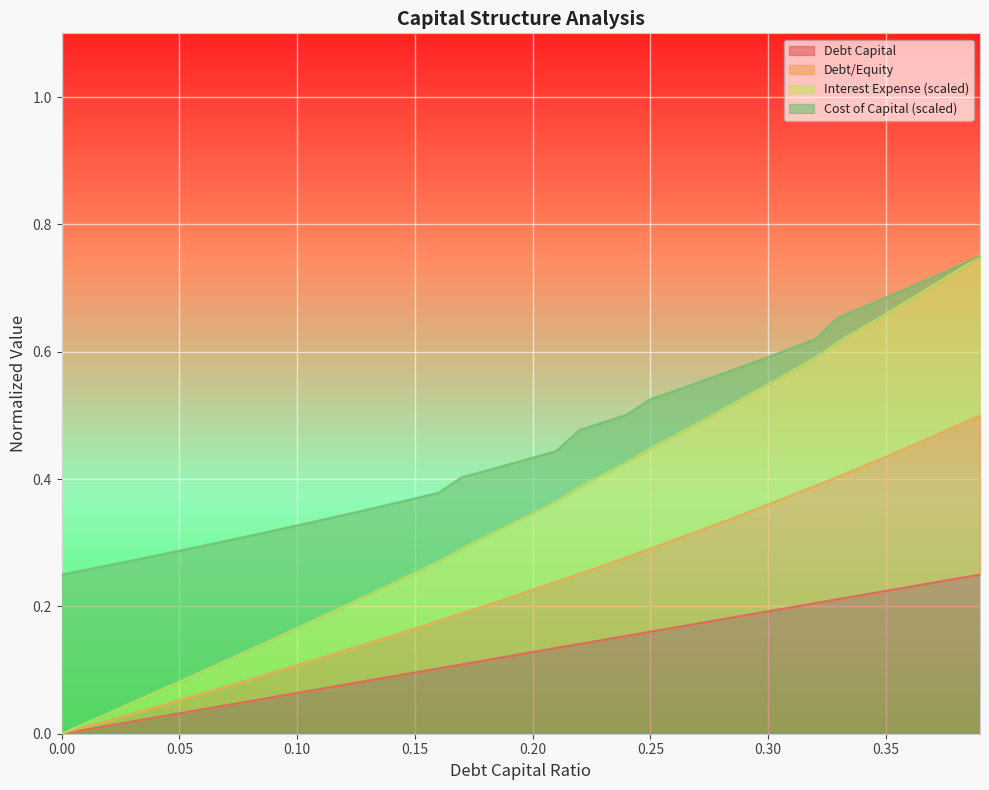

True or false: interest_expense has more than 0 interior local peaks.

False